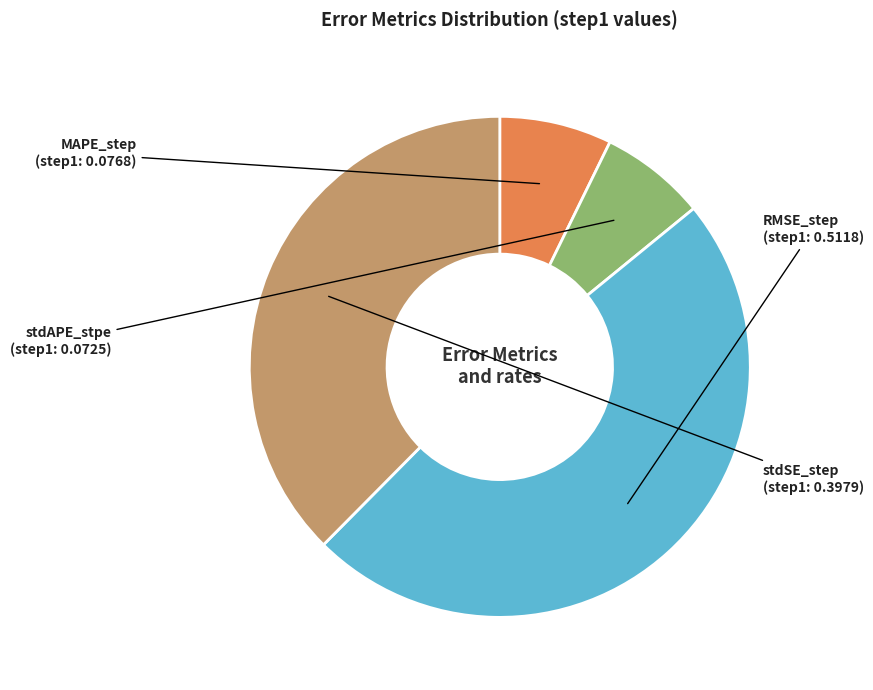

Between MAPE_step and RMSE_step, which is larger?

RMSE_step